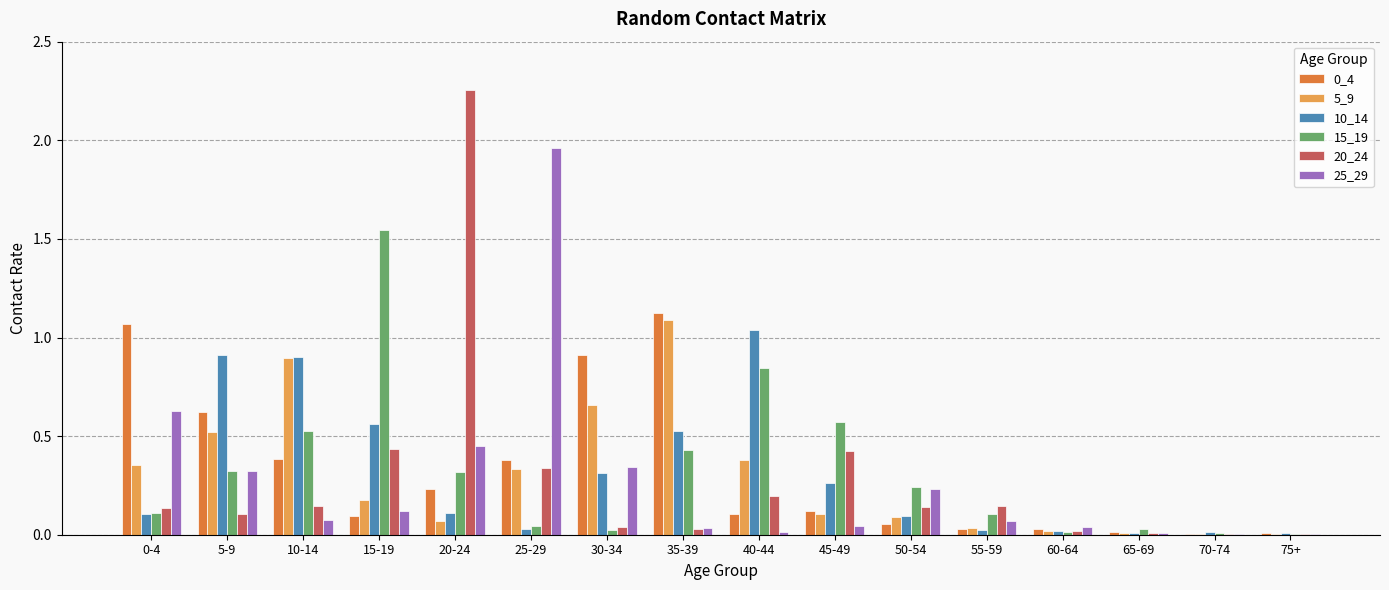

True or false: 25_29 has a value of 0.0 at 65-69.

True